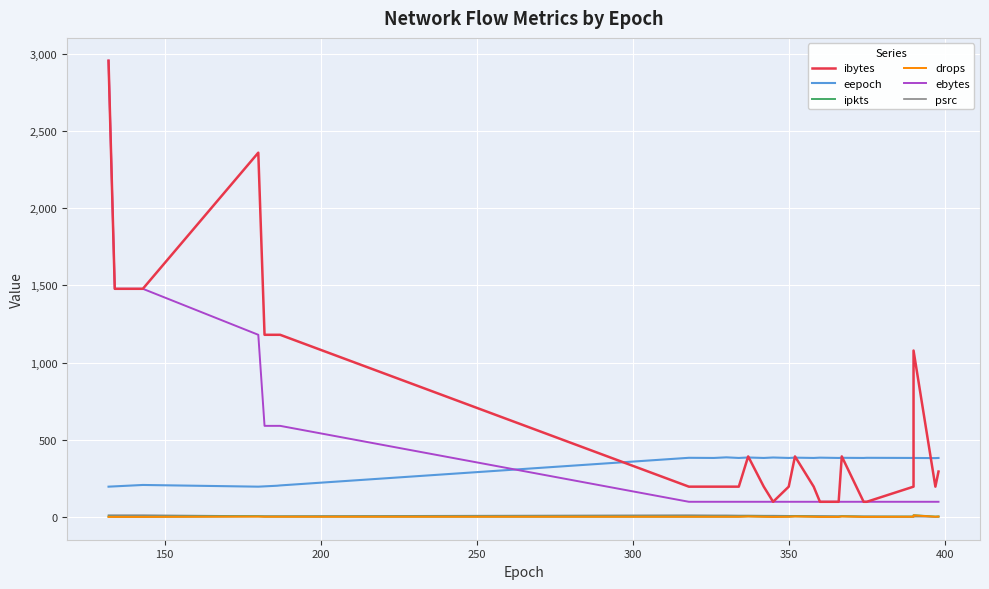

What is the value of the ebytes point at the 17th from the left?

98